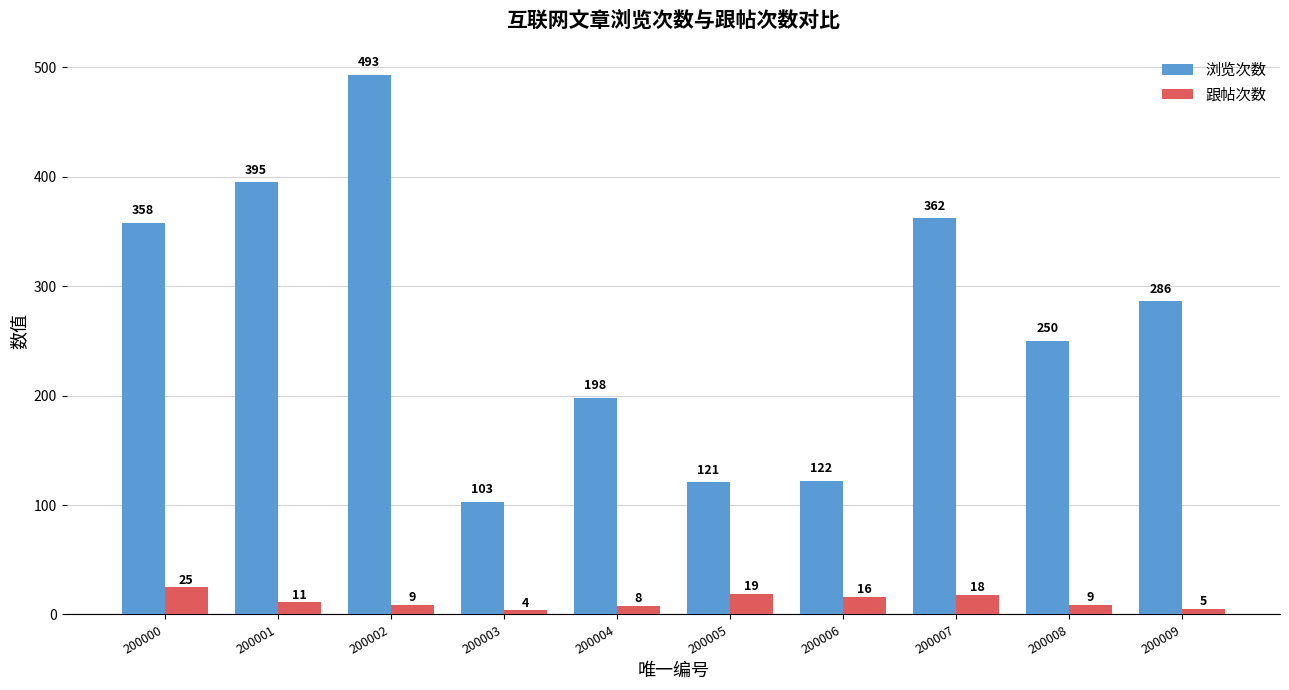

At how many categories does at least one series exceed 16?

10